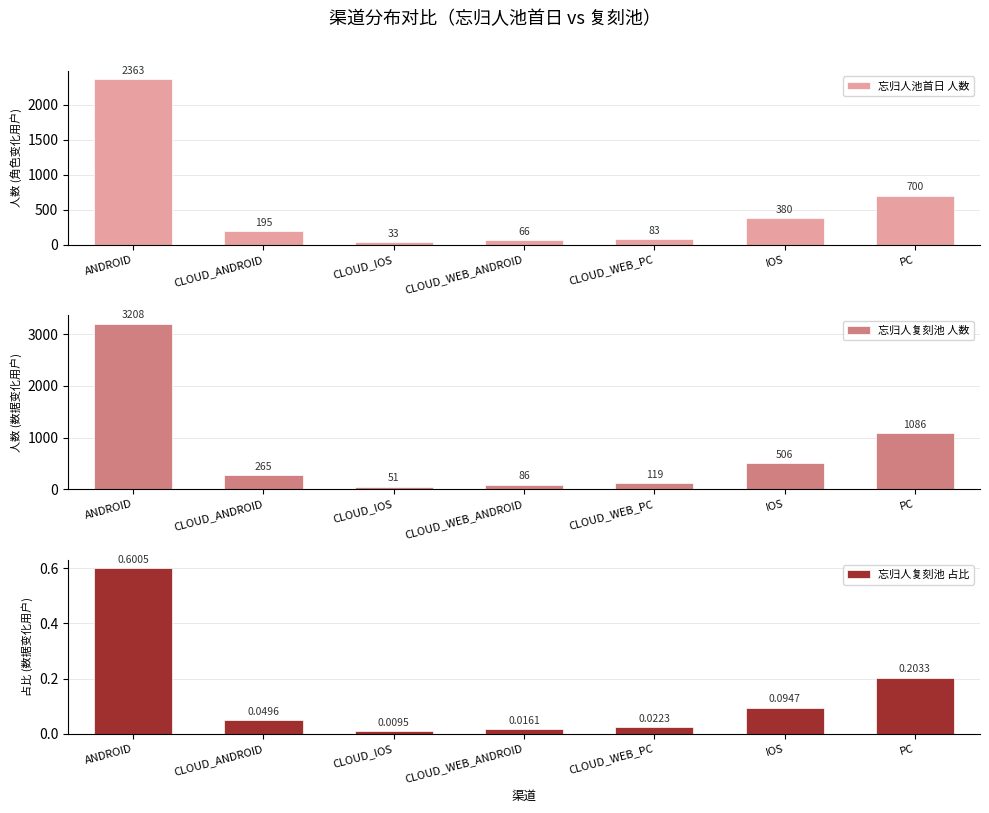

Is it true that 忘归人复刻池 人数 equals 506.0 at IOS?

True